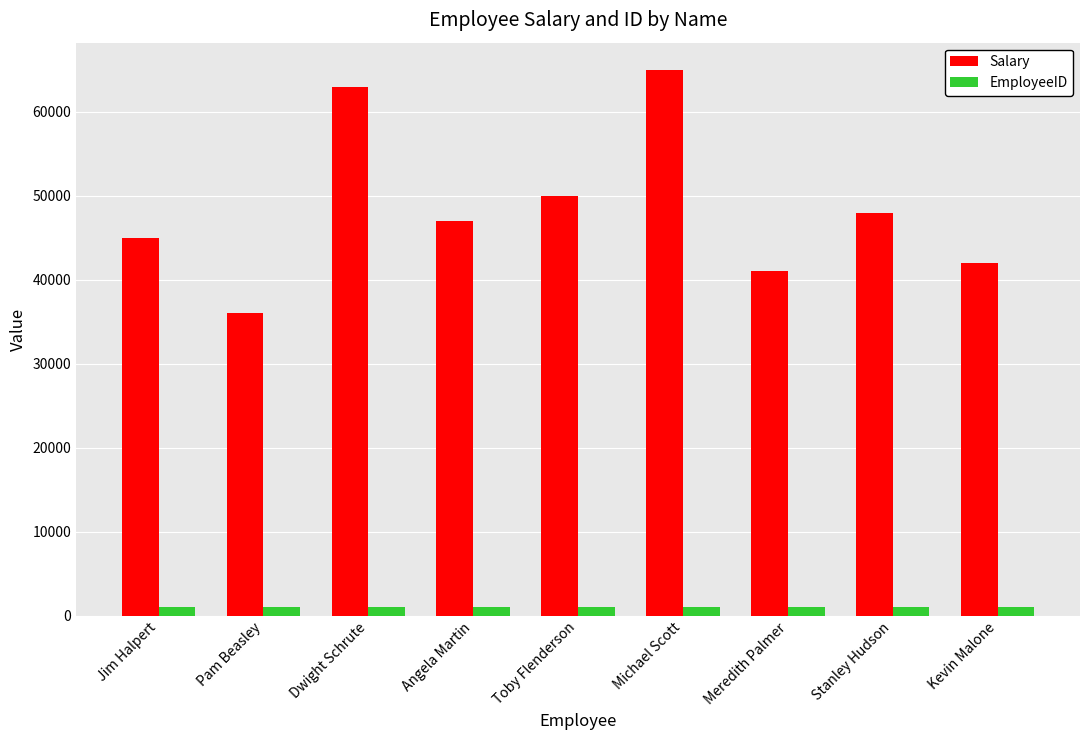

What is the smallest value displayed?

1001